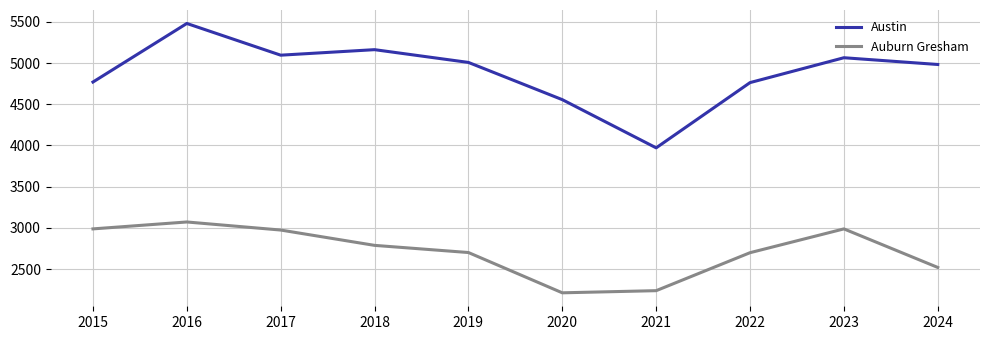

Which series has the largest total across all categories?

Austin